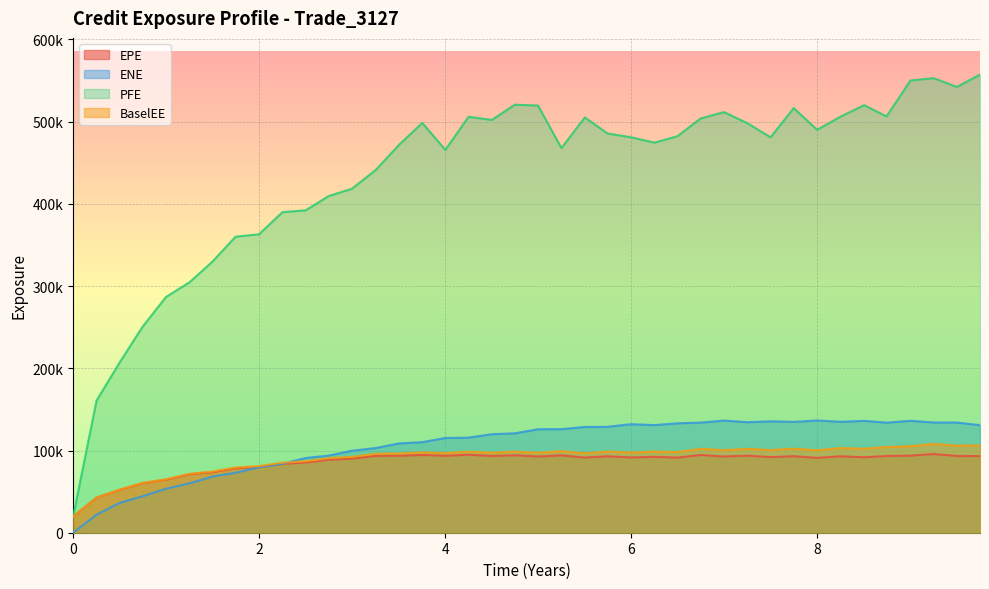

What is the maximum value shown in the chart?

557318.0